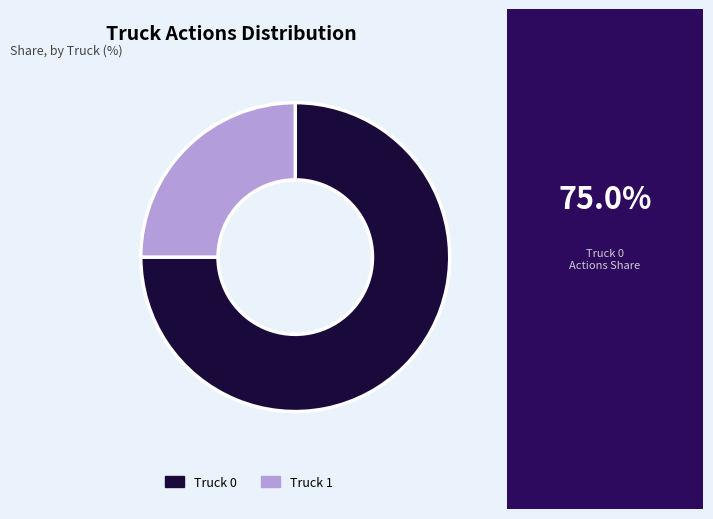

Do Truck 0 and Truck 1 together represent more than half of the pie?

Yes